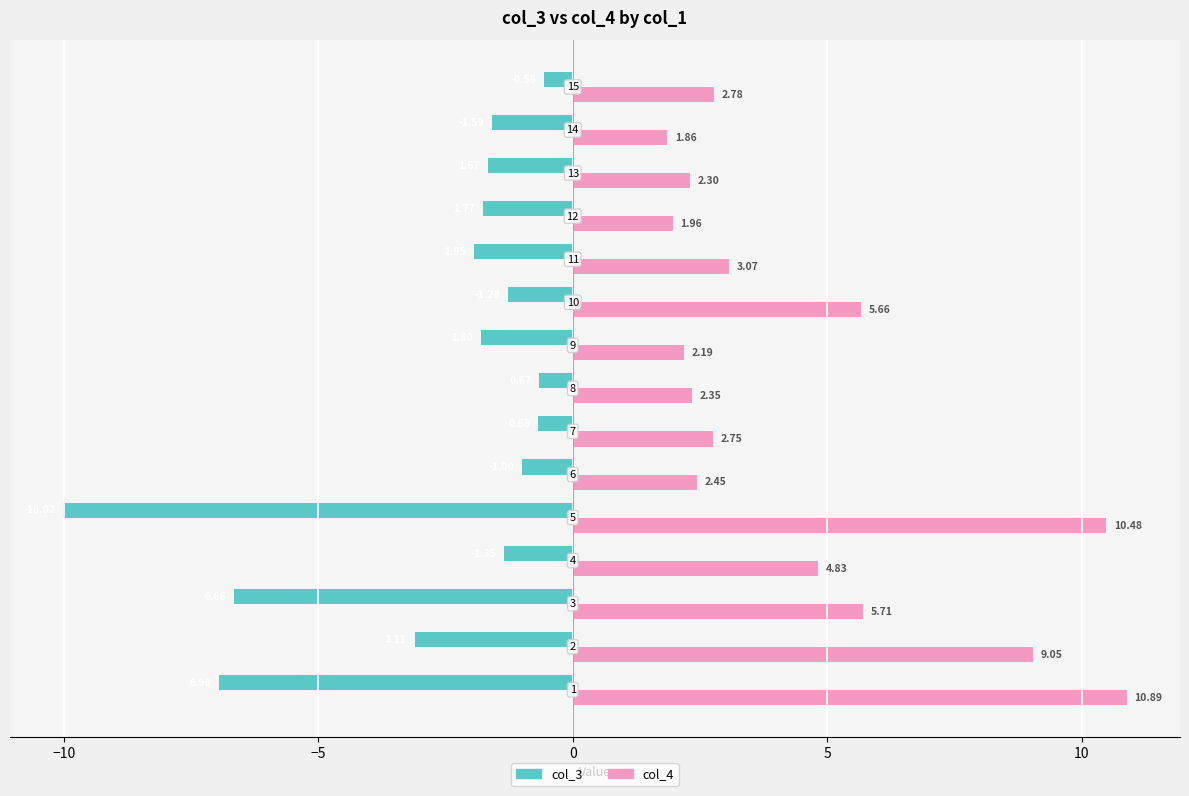

List the series in order of their overall mean, lowest first.

col_3, col_4